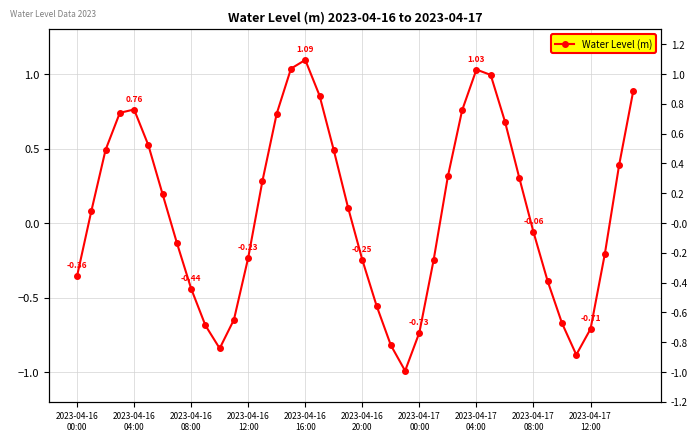

What position from the right is 30?

10